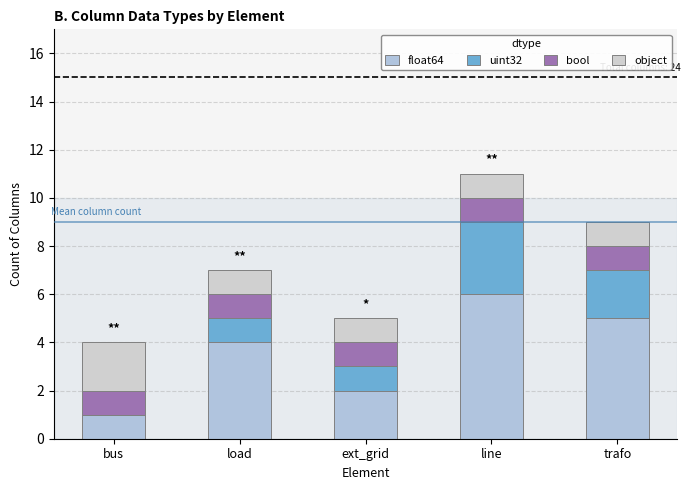

Does the chart contain stacked bars?

Yes